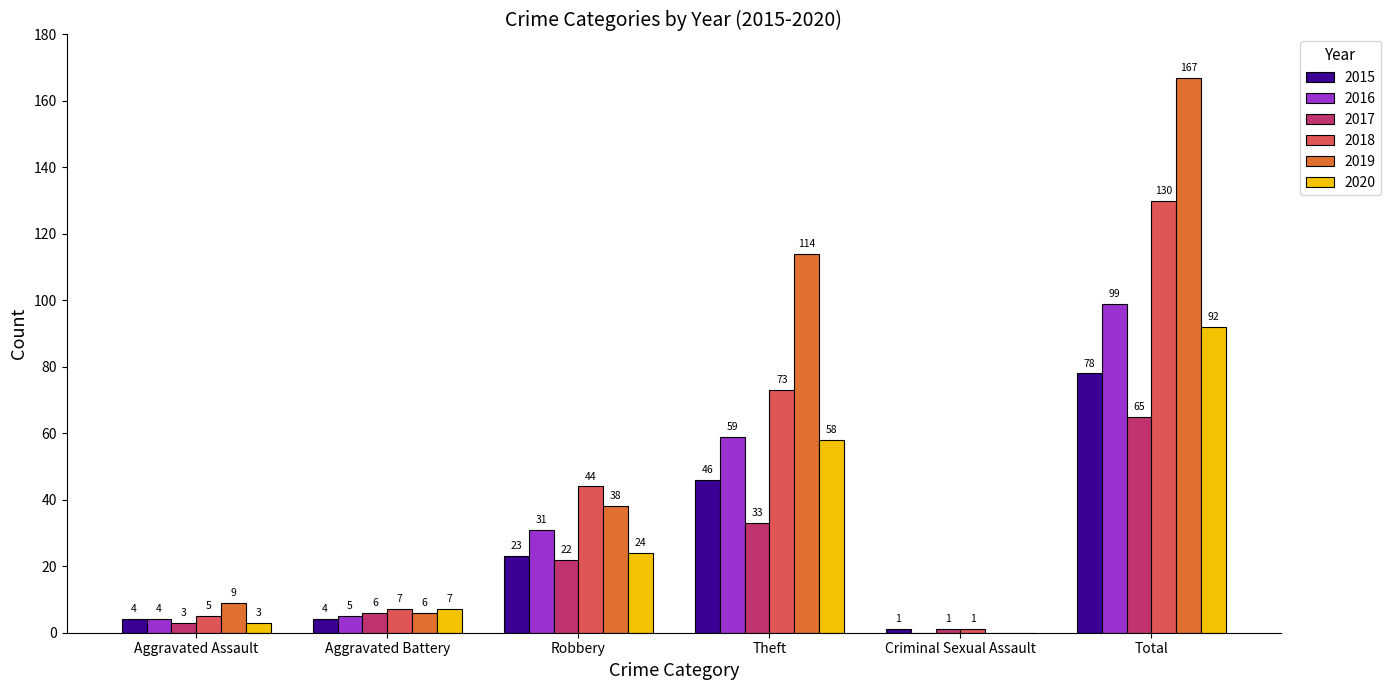

How many series are shown in this chart?

6